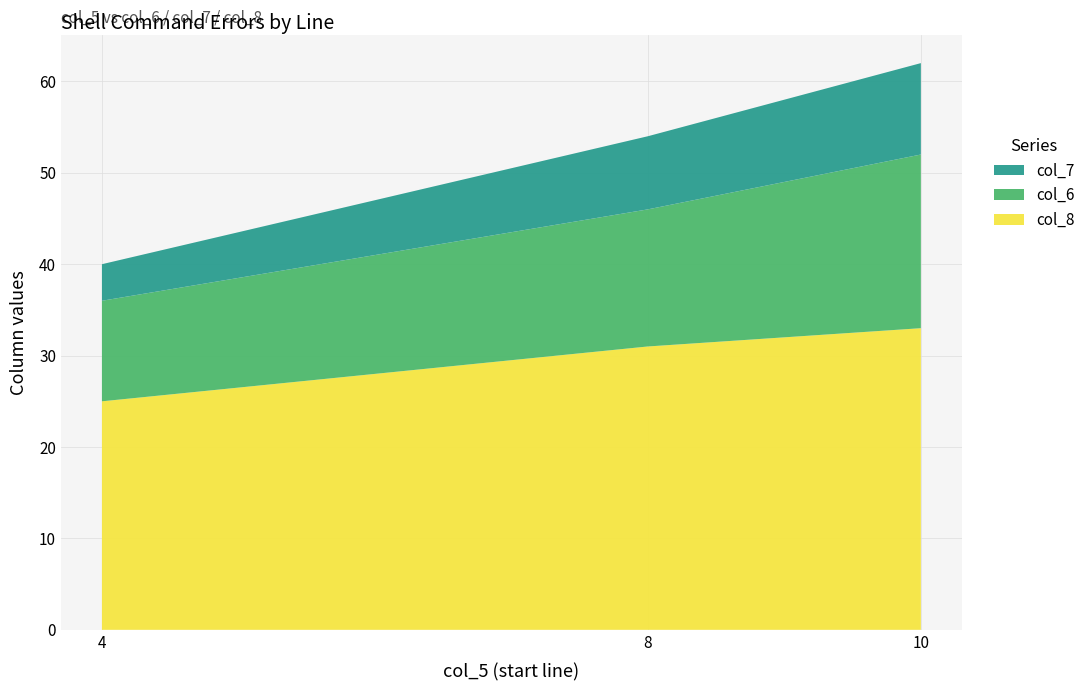

Reading right to left, transcribe all the data shown in this chart.

col_6: 10=19	8=15	4=11
col_7: 10=10	8=8	4=4
col_8: 10=33	8=31	4=25